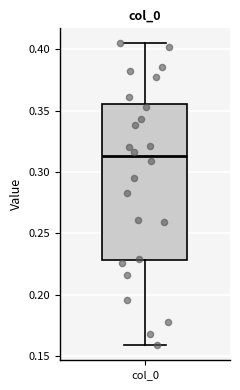

Where is the upper edge of the box for col_0 on the y-axis? The values are not printed on the chart, so give them approximately, as read against the axis.

0.355